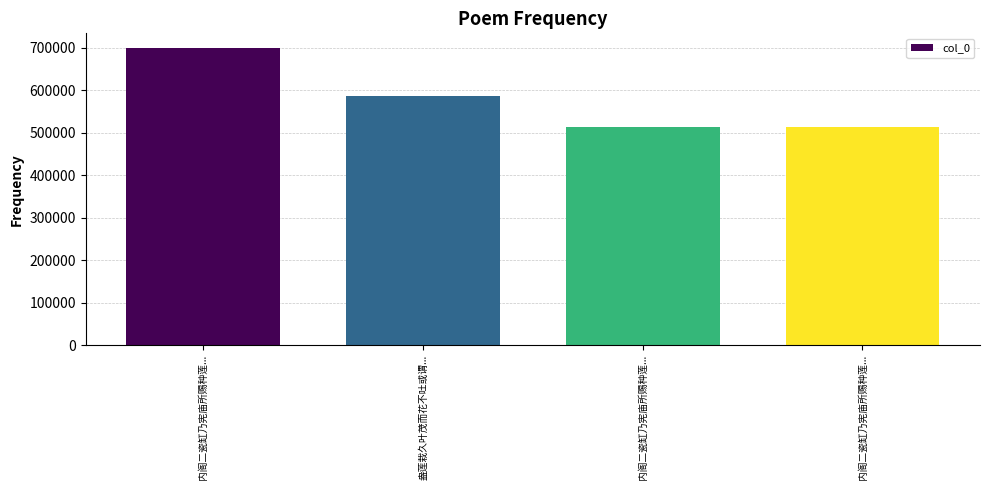

How many values are below 586313?

2